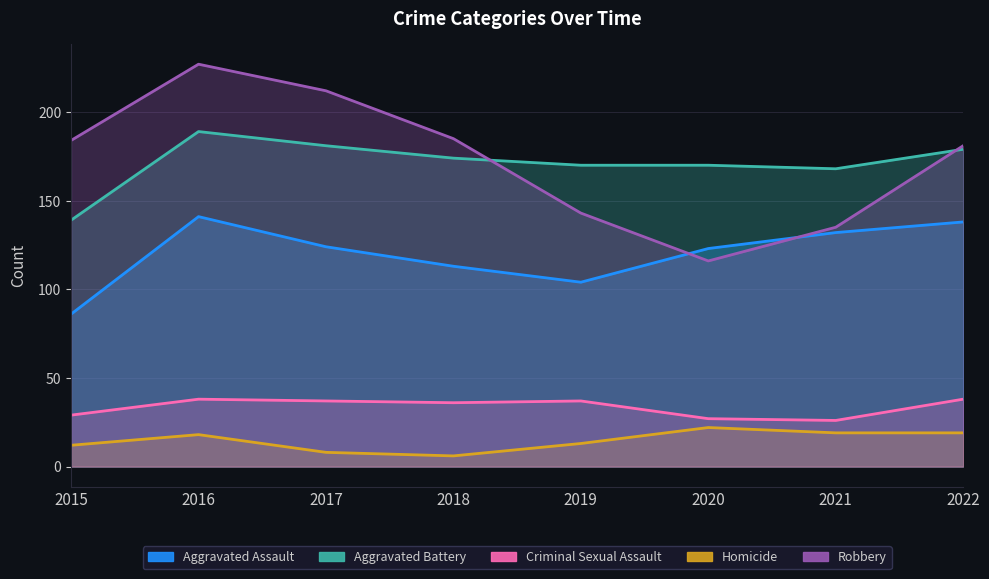

What are all the series names shown in the legend?

Aggravated Assault, Aggravated Battery, Criminal Sexual Assault, Homicide, Robbery